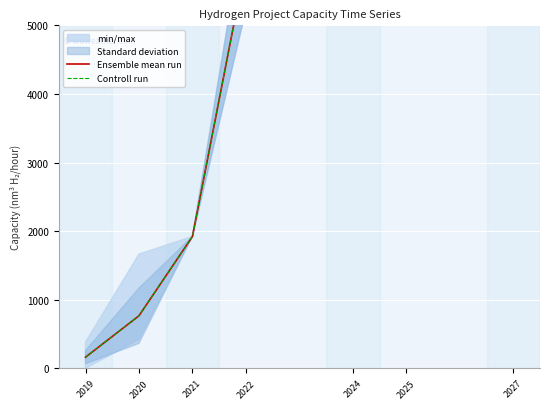

What are all the series names shown in the legend?

Ensemble mean run, Controll run